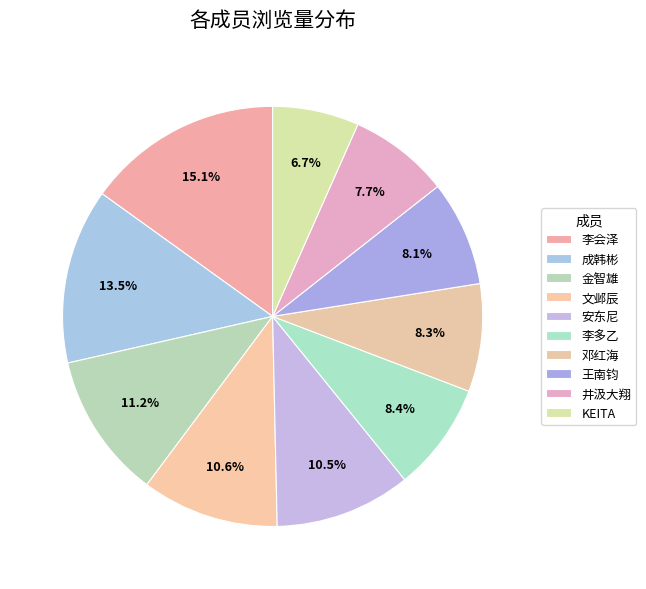

Is there any slice that represents more than half of the pie?

No